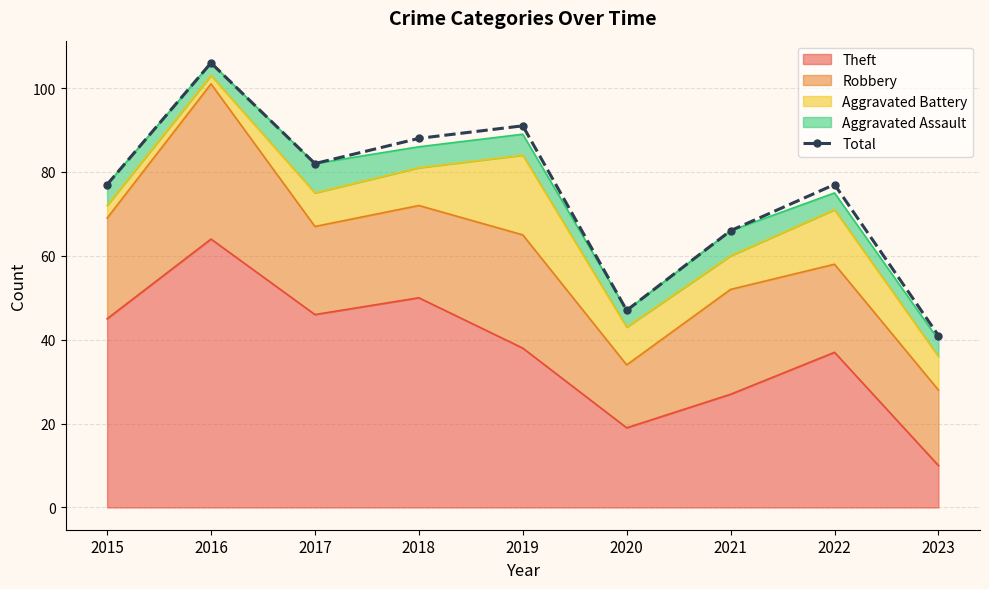

The value at 2020 is 47. True or false?

True